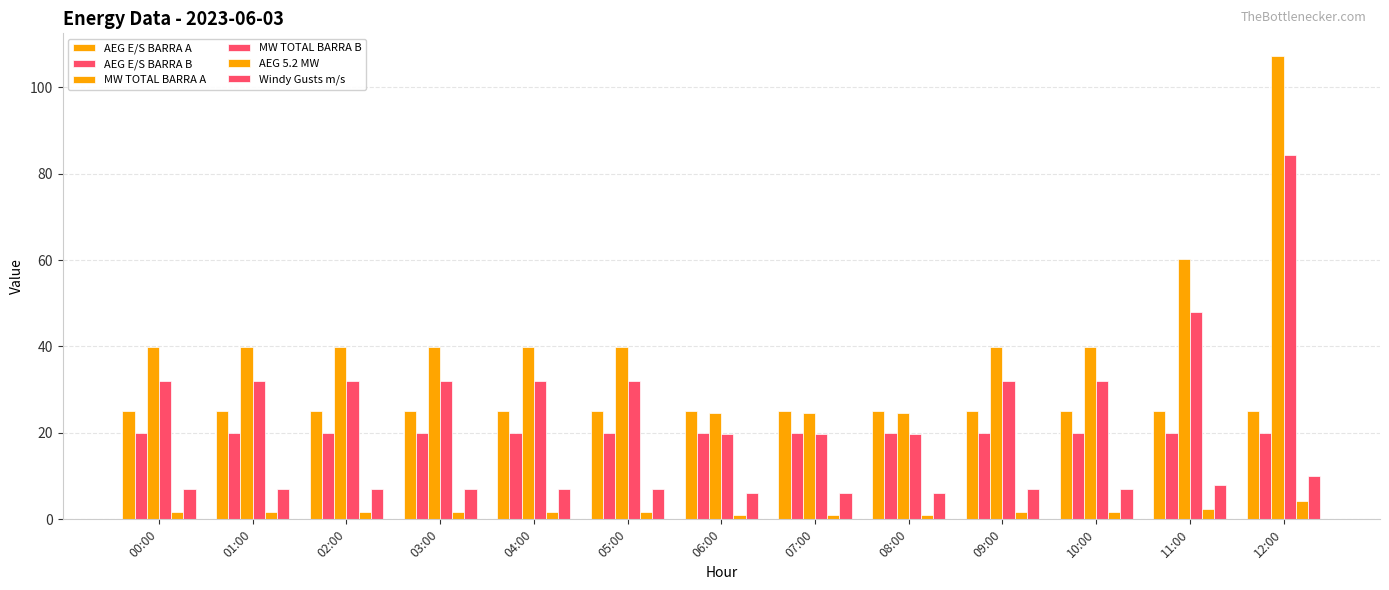

Is the value of MW TOTAL BARRA A at 05:00 greater than the value of AEG E/S BARRA B at 05:00?

Yes